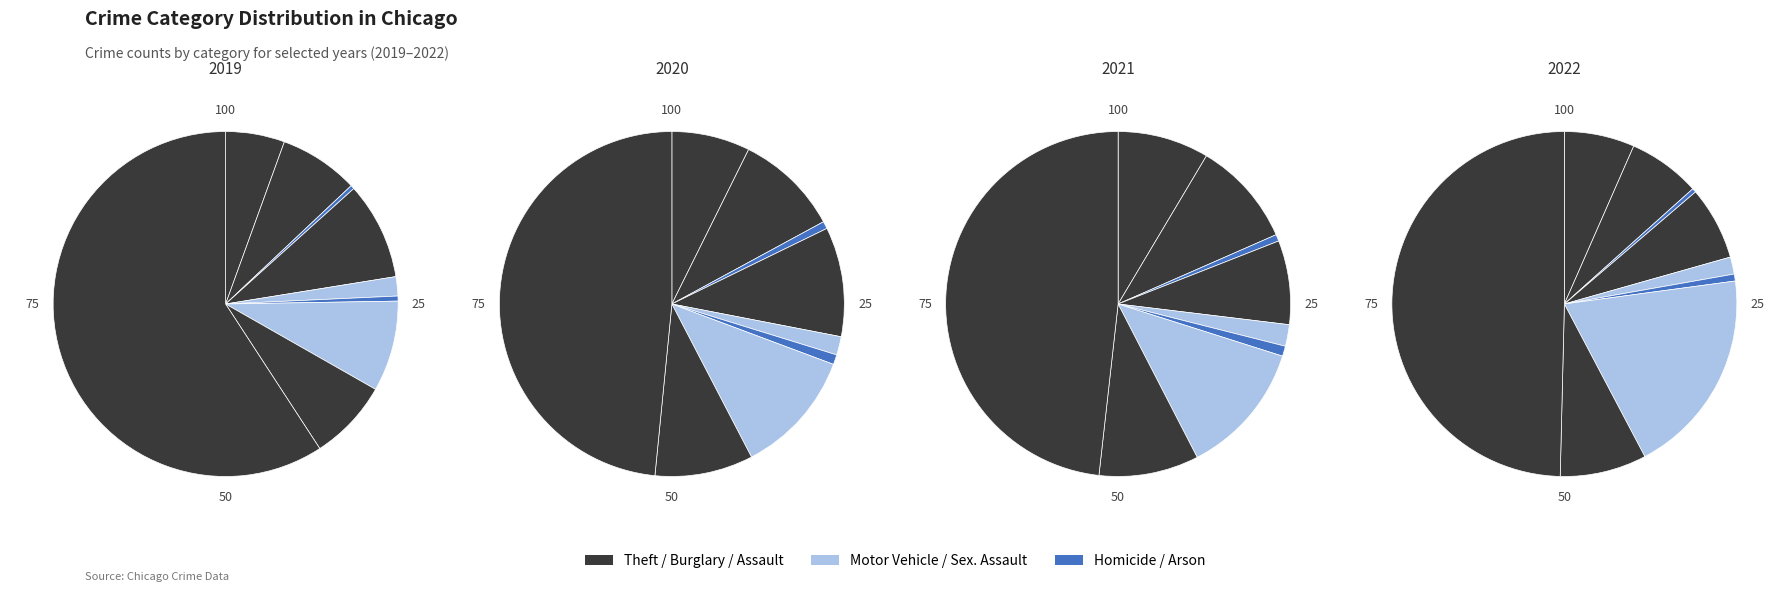

To the nearest percent, what is the difference between the largest and smallest slice percentages?

49%